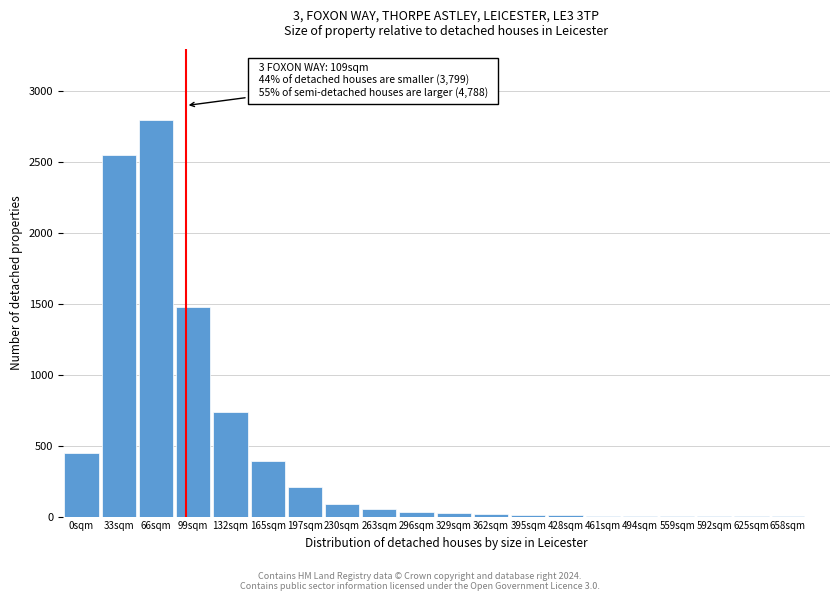

Which label corresponds to the largest value in the chart?

66sqm